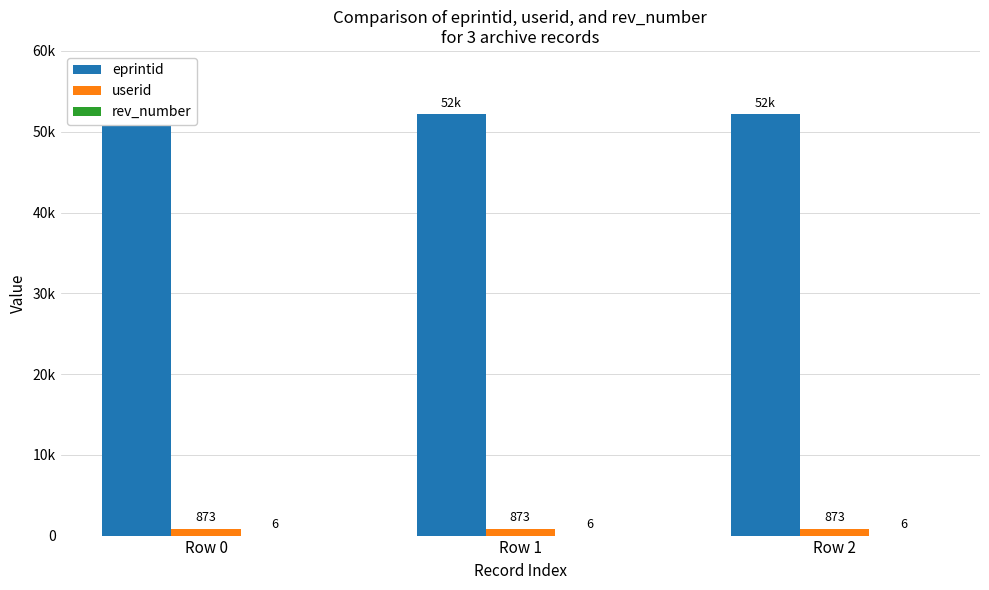

True or false: eprintid has a value of 20297 at Row 2.

False